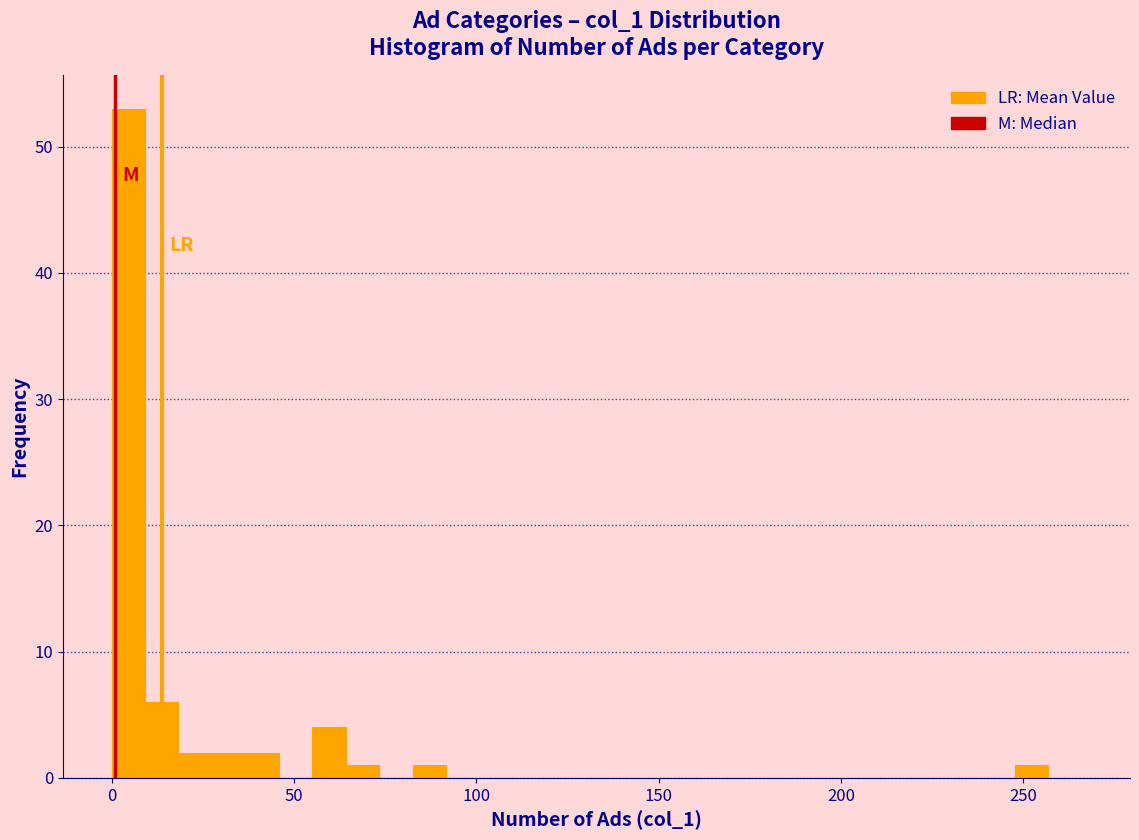

Read against the x-axis, roughly where is the centre of the tallest bar?

5